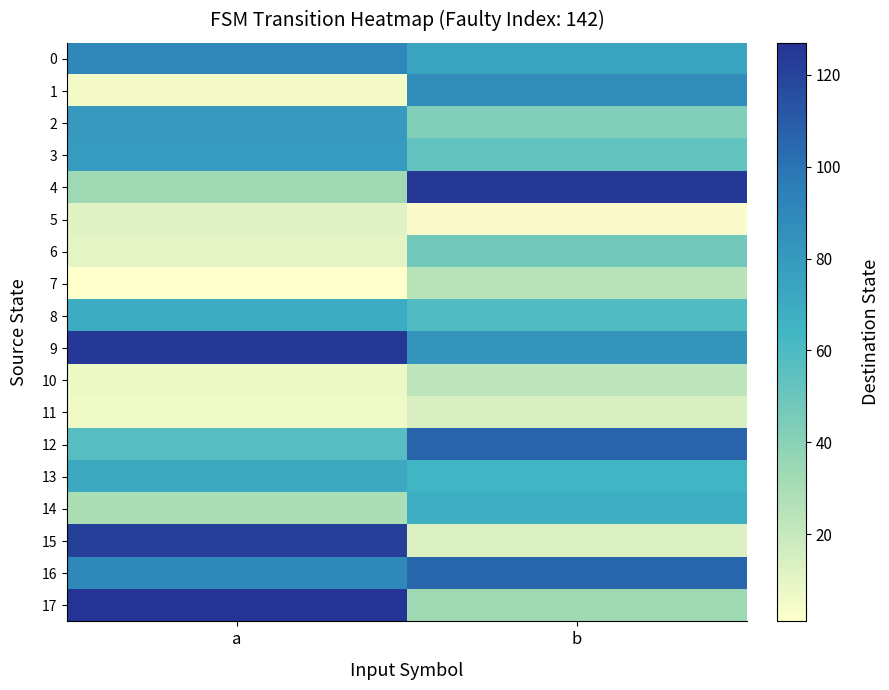

List the series in order of their peak value, highest first.

17, 4, 9, 15, 12, 16, 0, 1, 2, 3, 13, 8, 14, 6, 7, 10, 11, 5